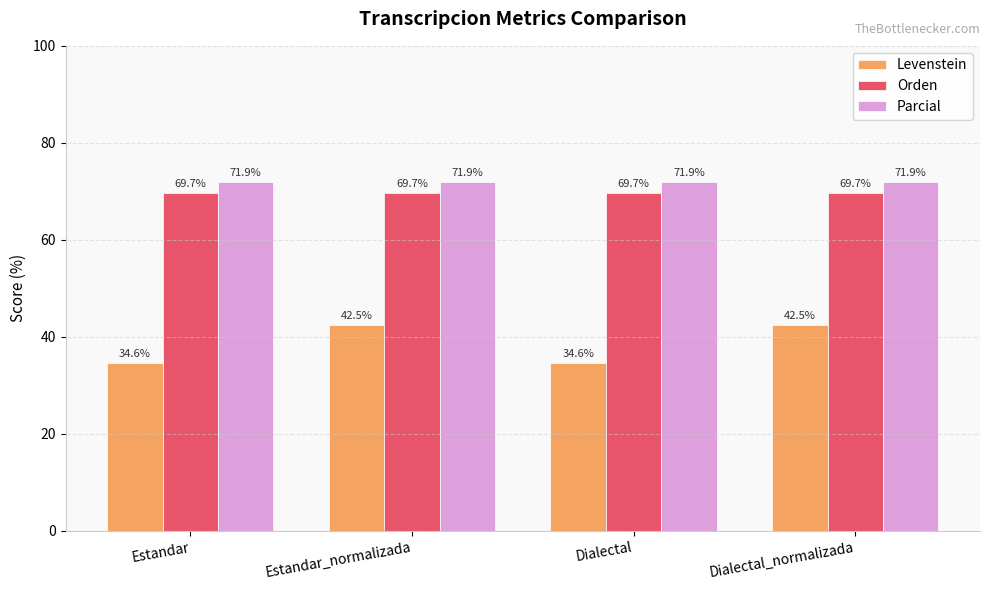

Reading left to right, list all the values displayed in this chart.

Levenstein: Estandar=34.6	Estandar_normalizada=42.5	Dialectal=34.6	Dialectal_normalizada=42.5
Orden: Estandar=69.7	Estandar_normalizada=69.7	Dialectal=69.7	Dialectal_normalizada=69.7
Parcial: Estandar=71.9	Estandar_normalizada=71.9	Dialectal=71.9	Dialectal_normalizada=71.9